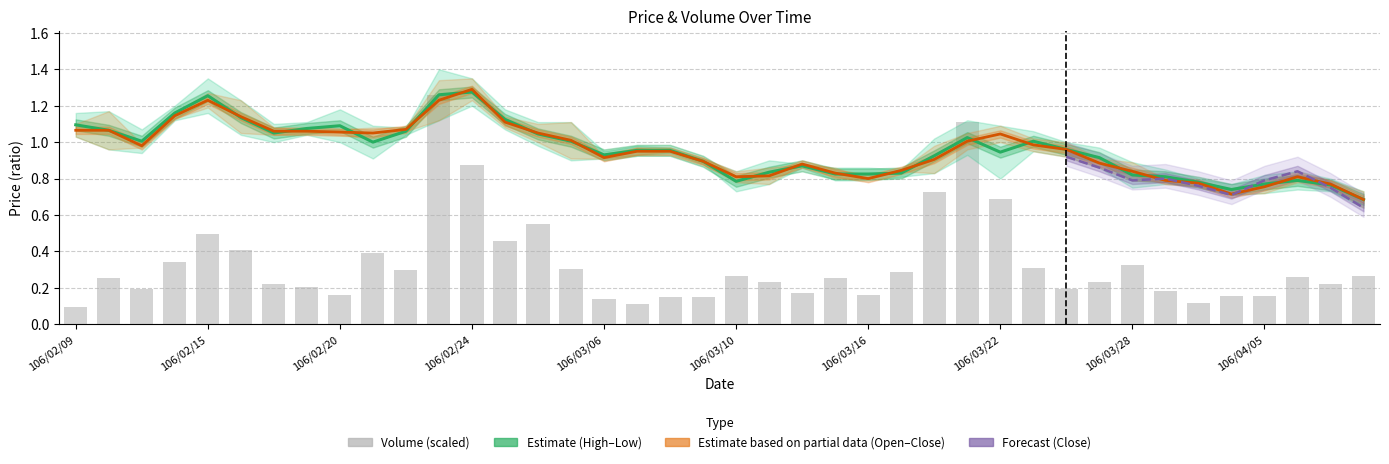

Count the number of data series in this chart.

4